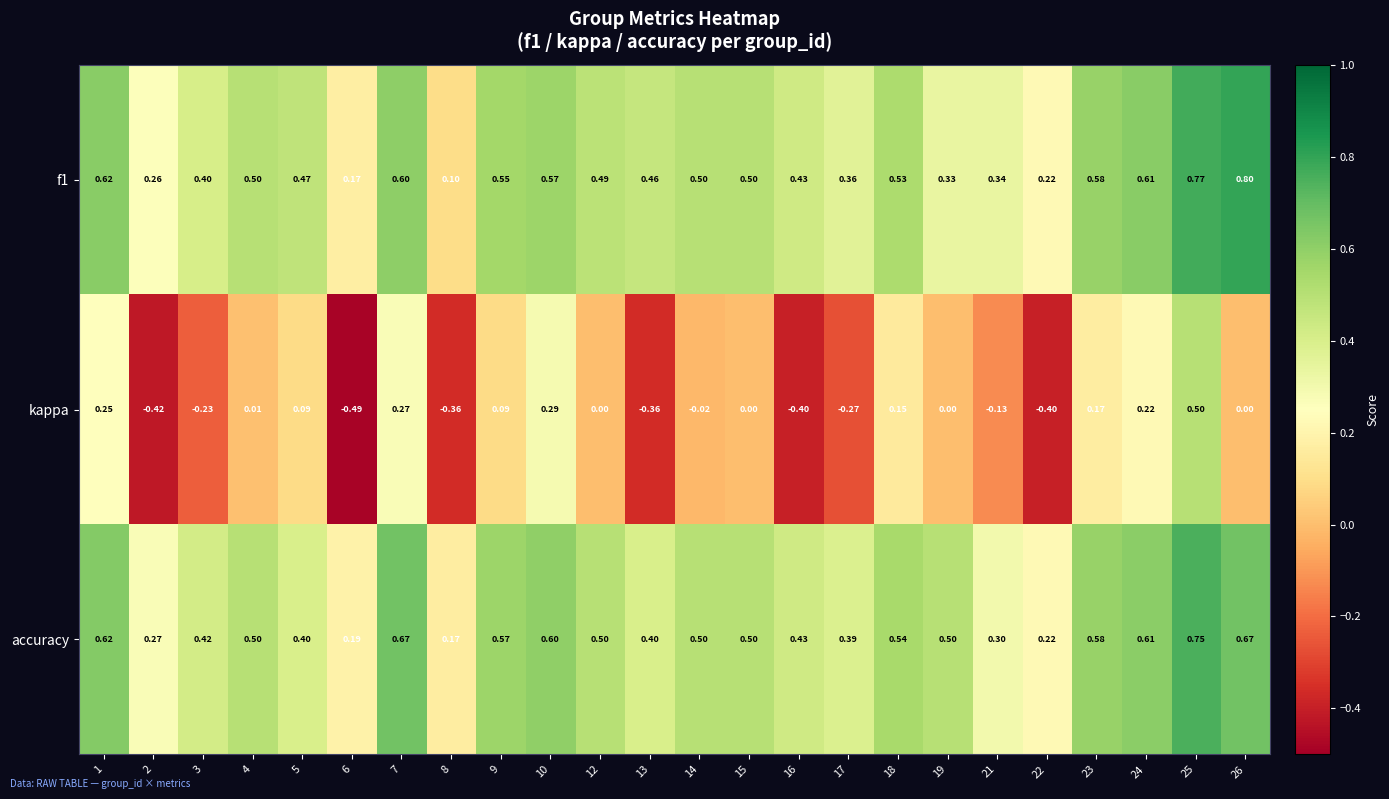

Which series changed the most between 22 and 25?

kappa